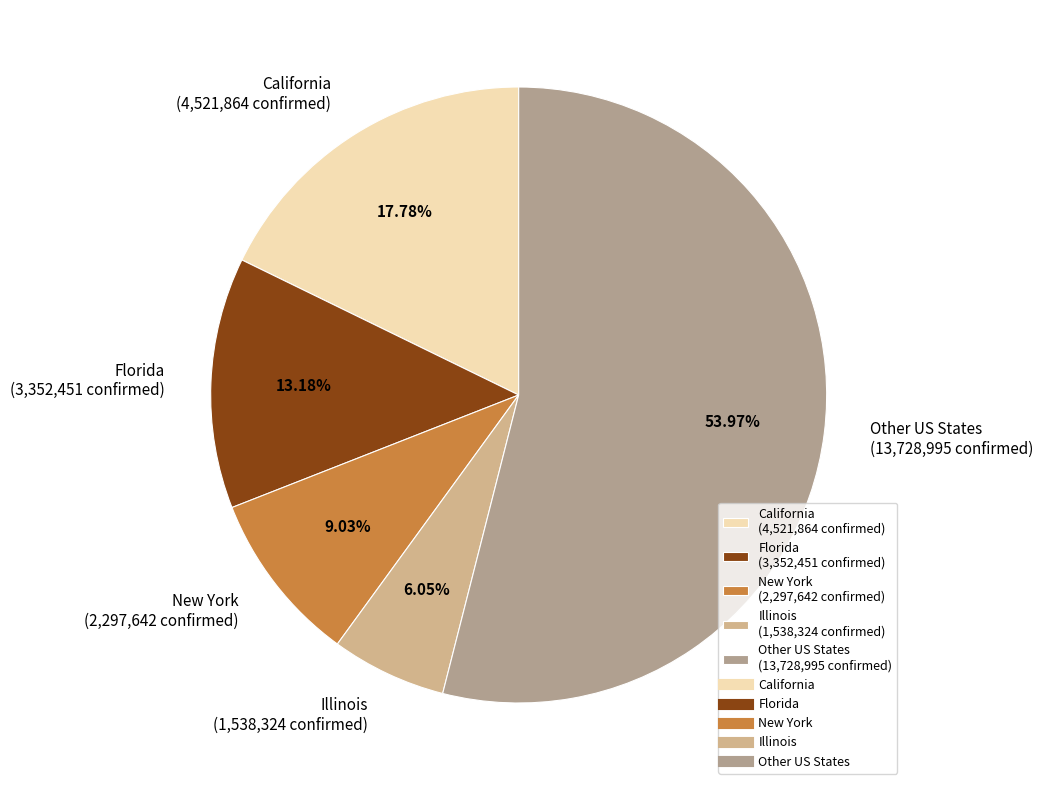

Which category accounts for the majority?

Other US States (13,728,995 confirmed)